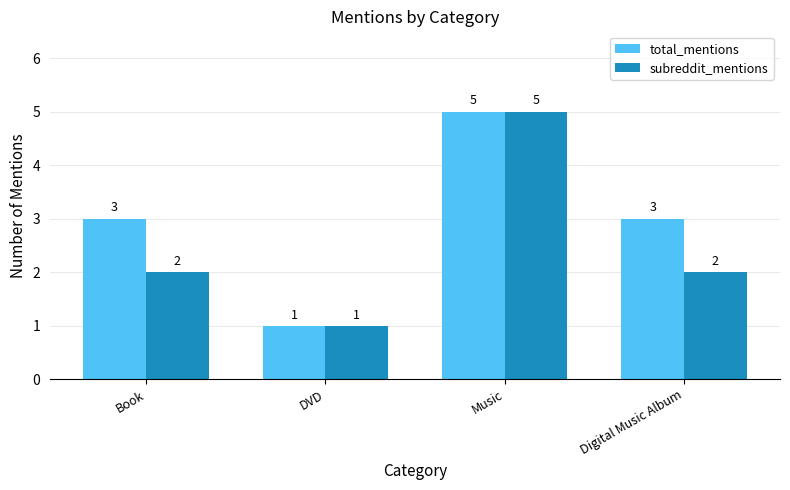

Read the total_mentions value at Book.

3